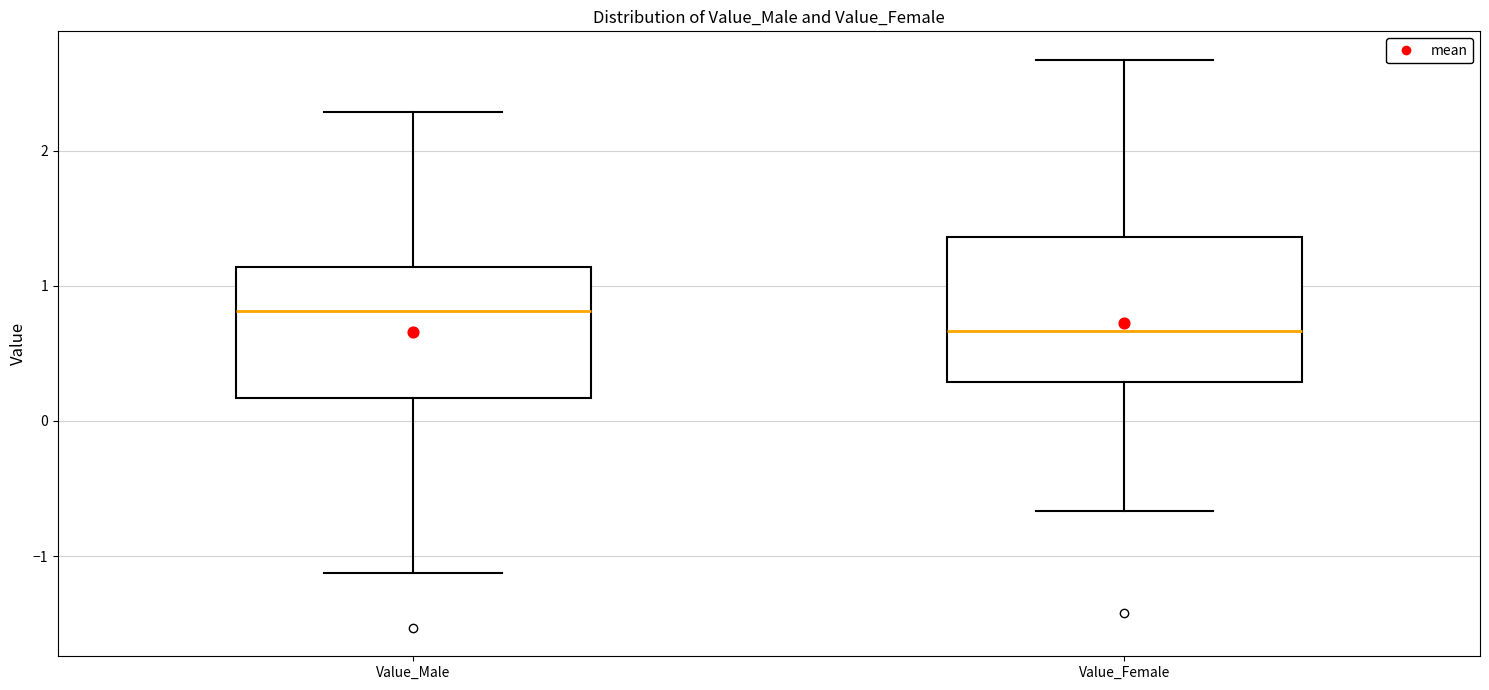

Which box's median line is the highest?

Value_Male